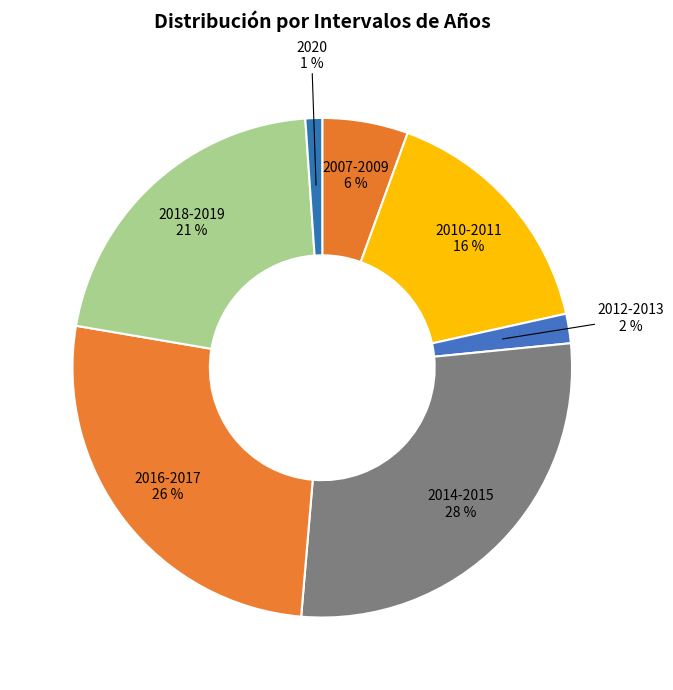

Is the sum of 2016-2017 26 % and 2020 1 % greater than half?

No